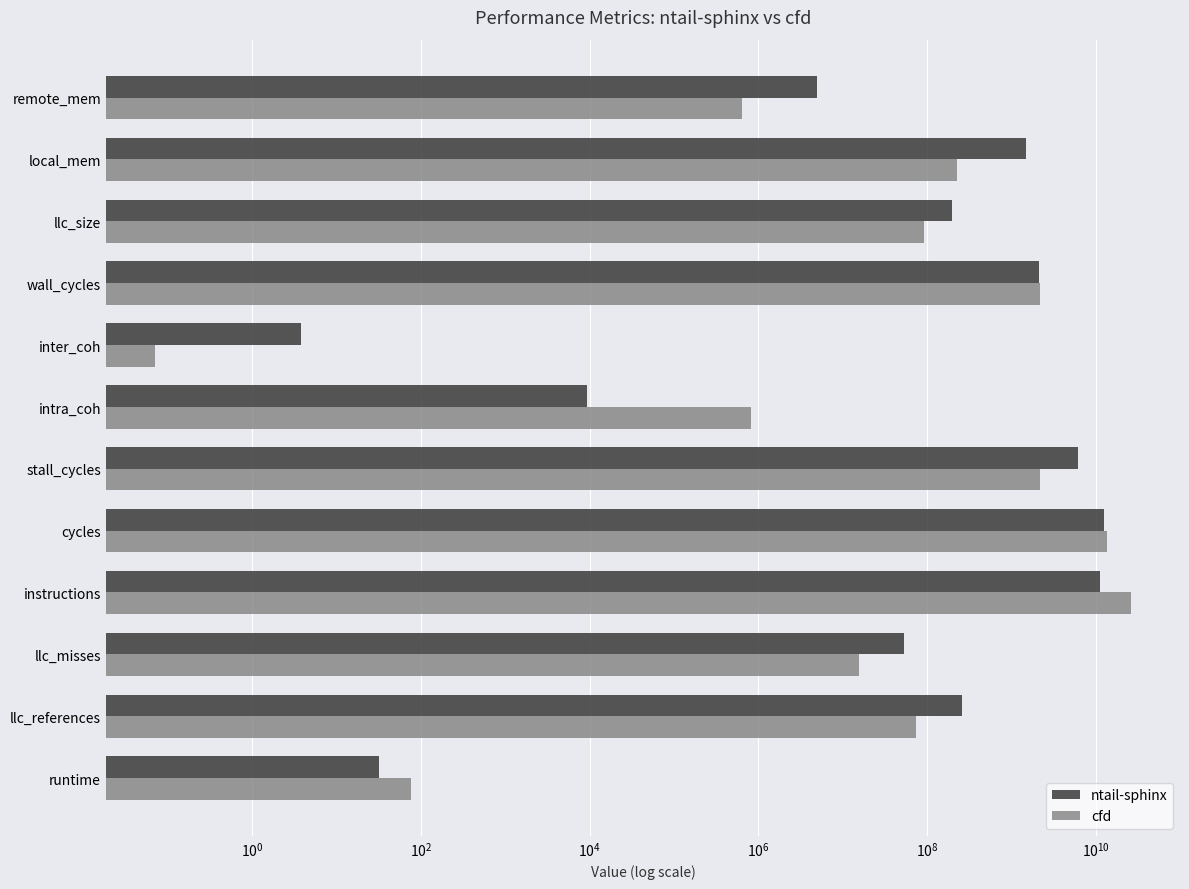

Is it true that ntail-sphinx equals 13015.4 at intra_coh?

False